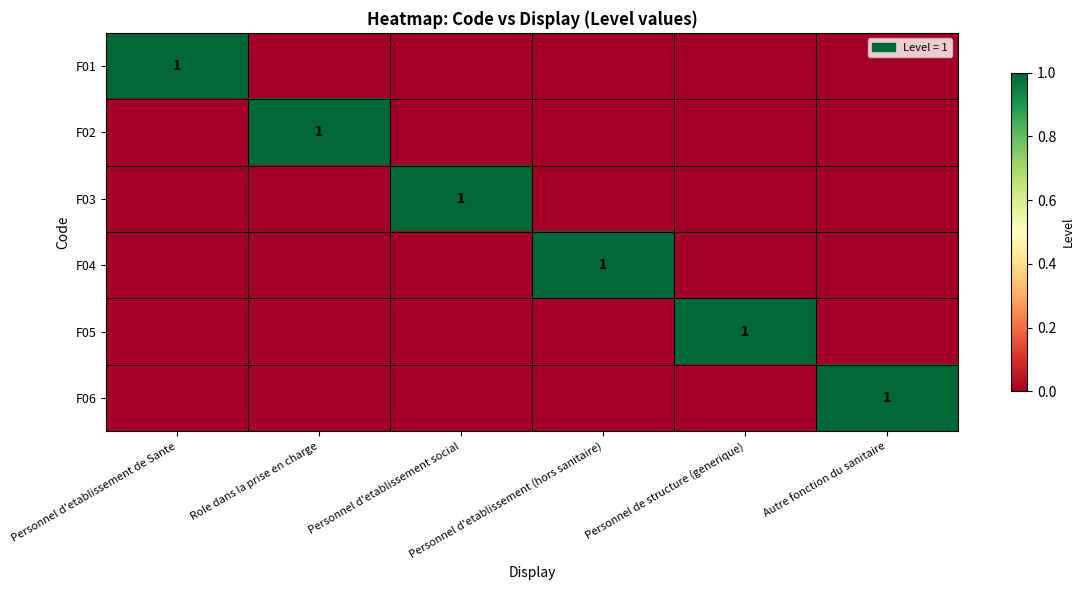

What is the total value across all series at Role dans la prise en charge?

1